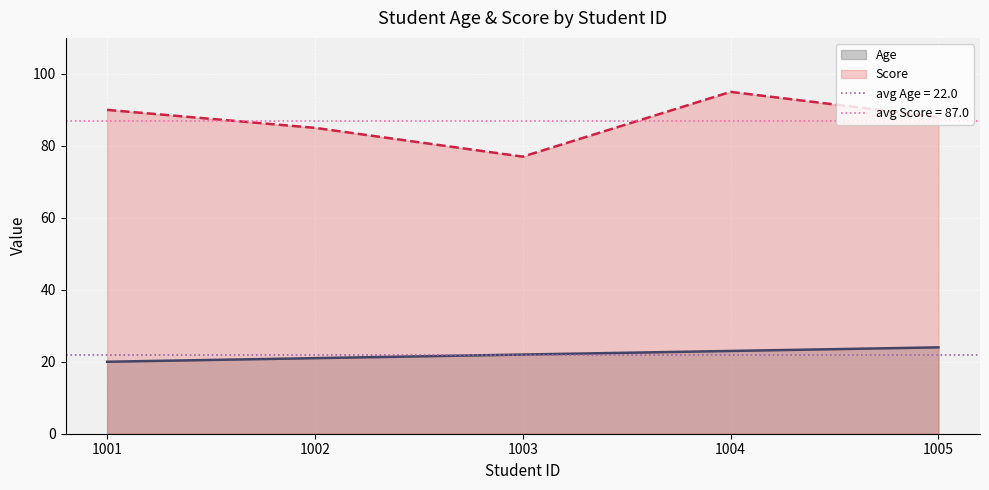

Does the chart display data point markers on the line(s)?

No